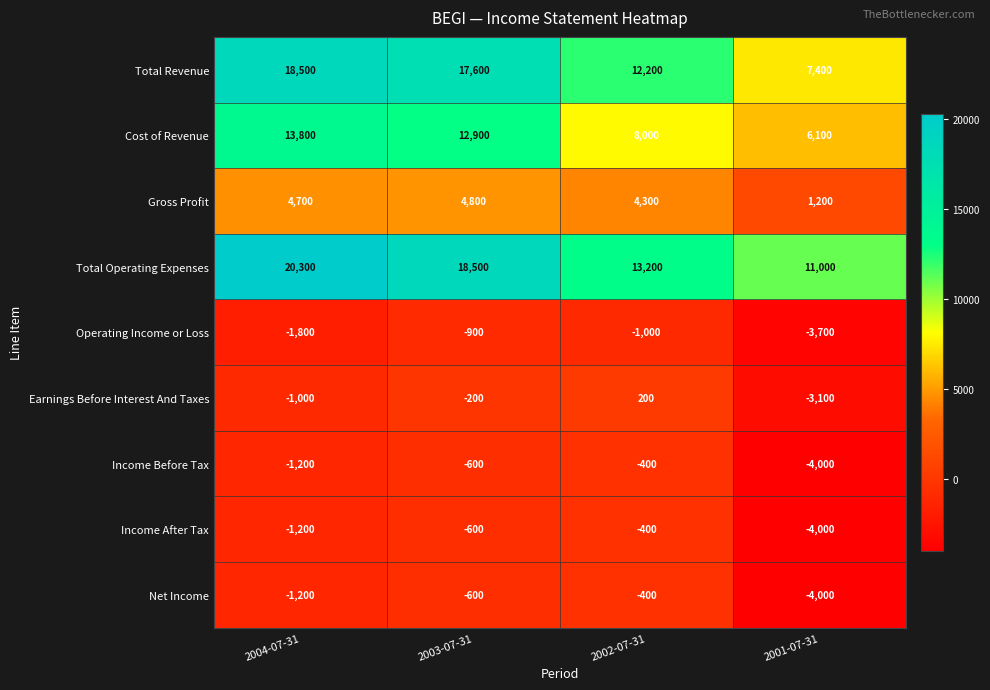

Which series has the largest total across all categories?

Total Operating Expenses